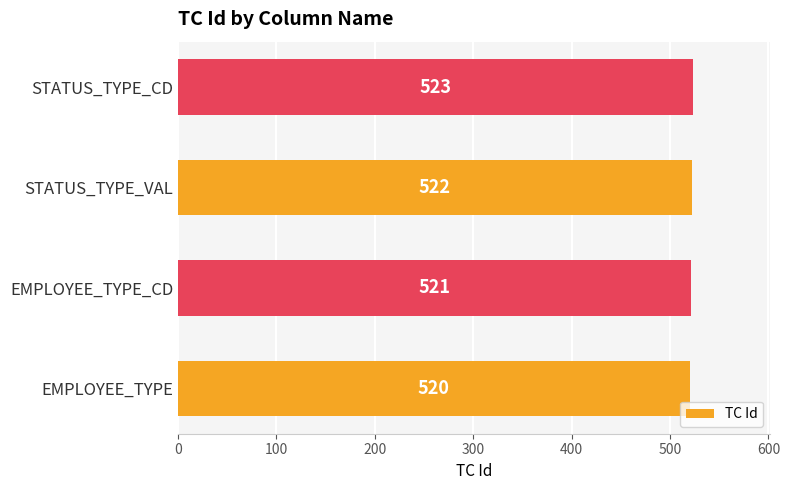

Count the number of categories in the chart.

4